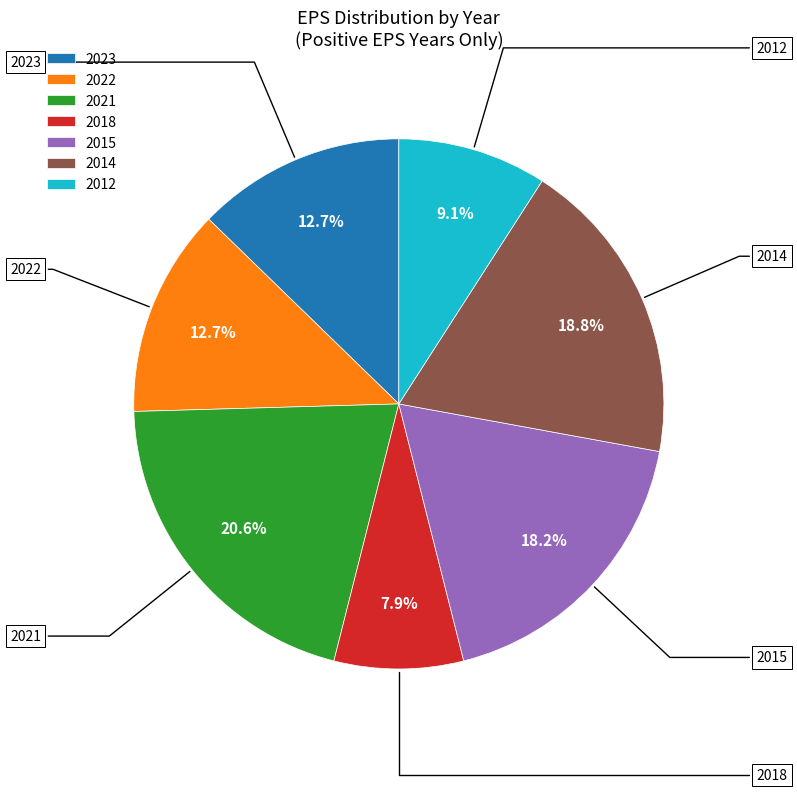

Does 2012 account for over 50% of the chart?

No